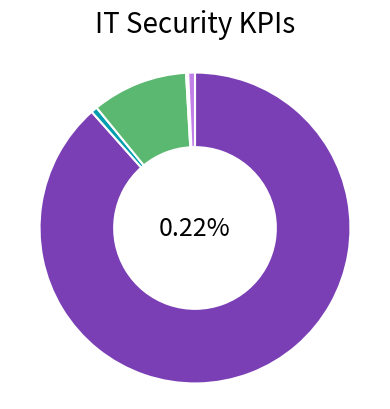

Is it true that KPI (6) is 1% of the pie?

False